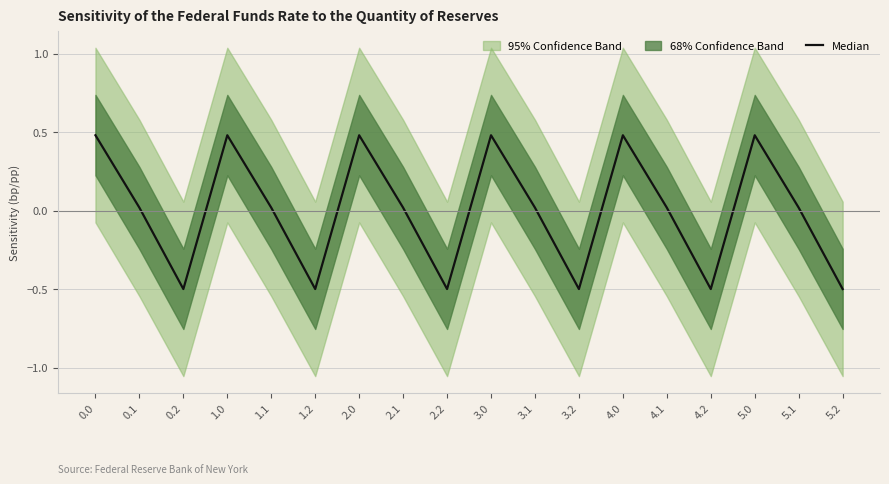

Where is the first local minimum?

0.2